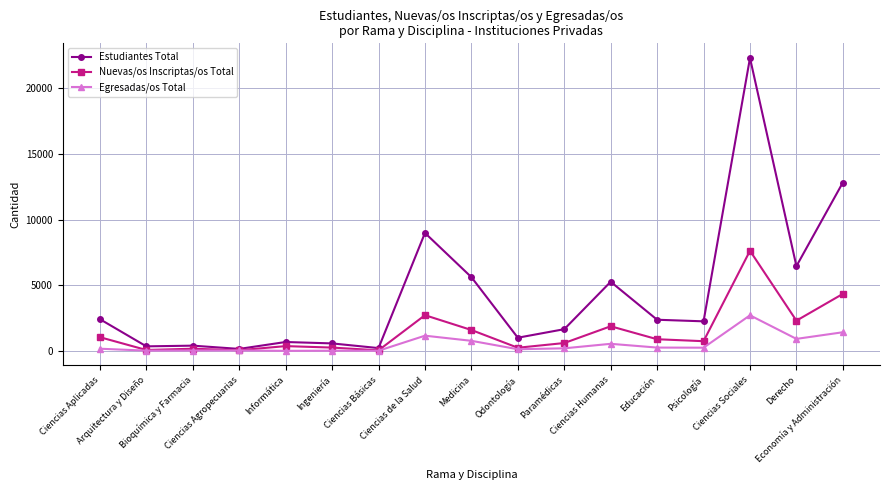

What is the lowest value of the Estudiantes Total series?

163